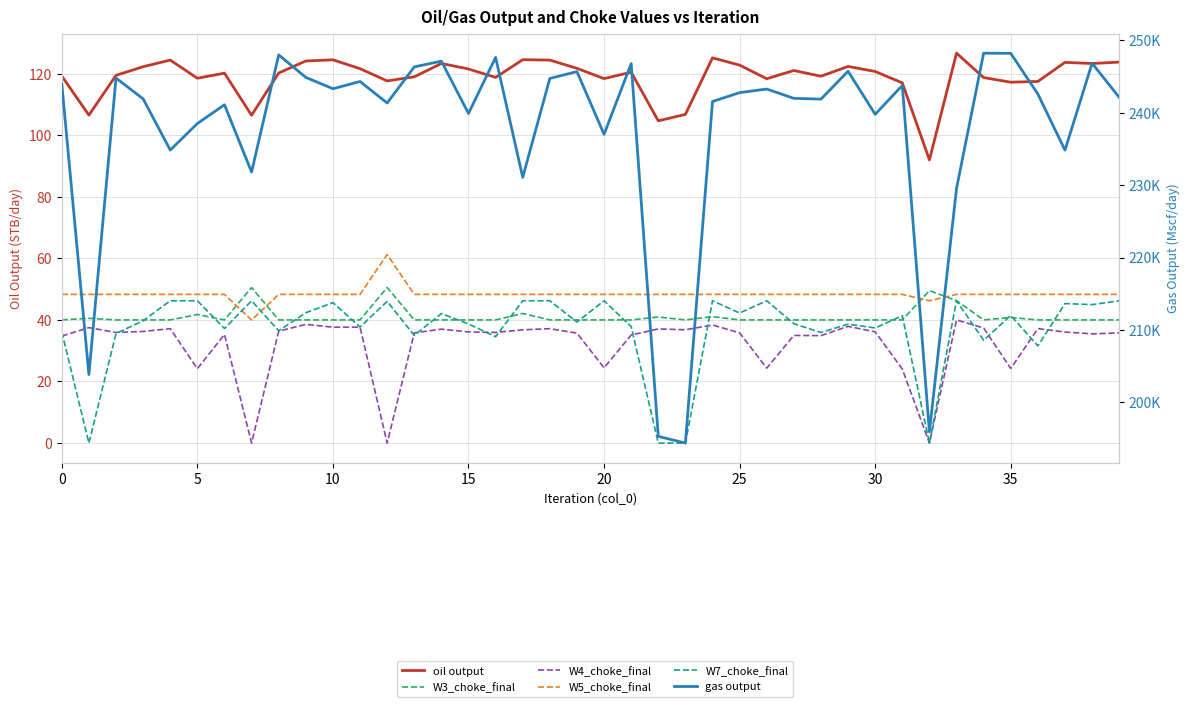

What is the lowest value of the W3_choke_final series?

40.0